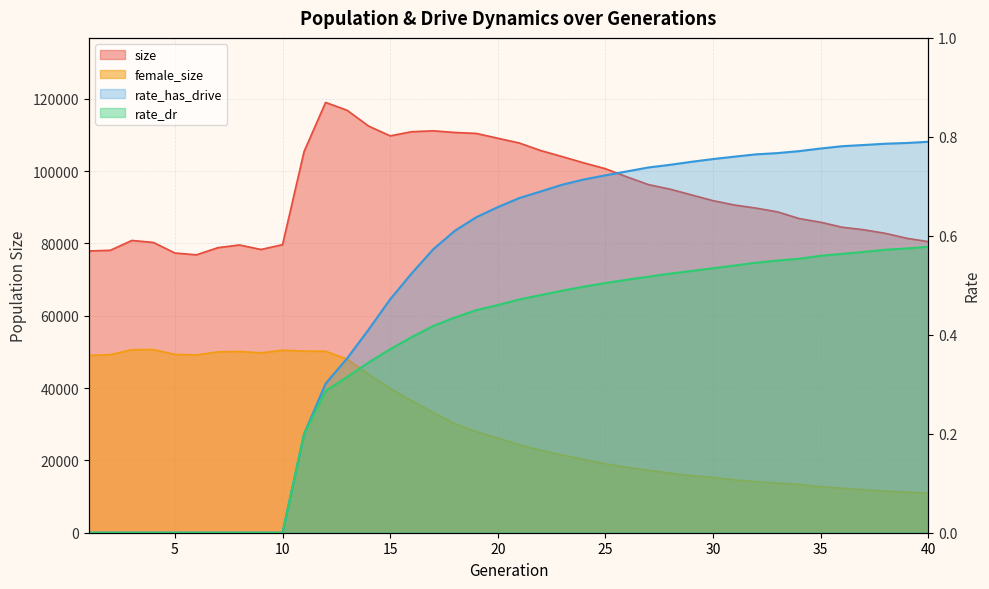

Is the value of rate_has_drive at 9 greater than the value of female_size at 29?

No